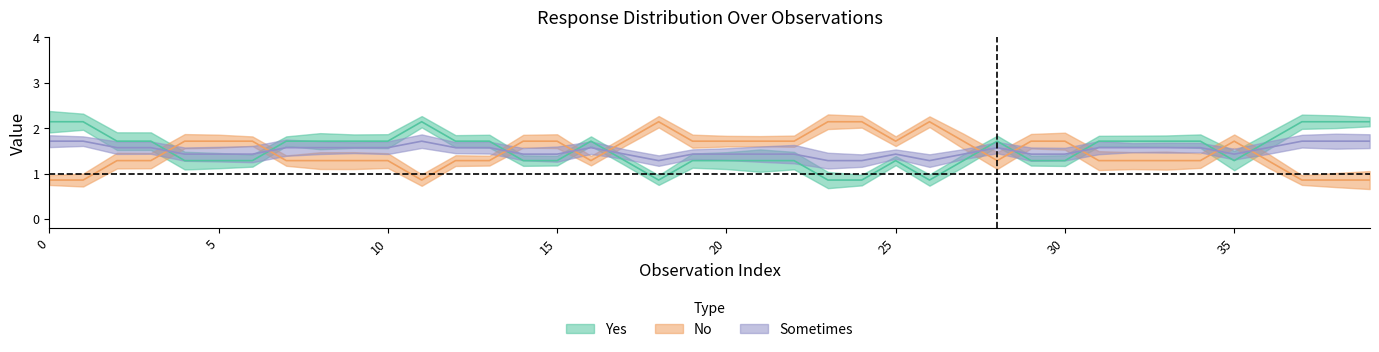

At how many categories does at least one series exceed 0?

40